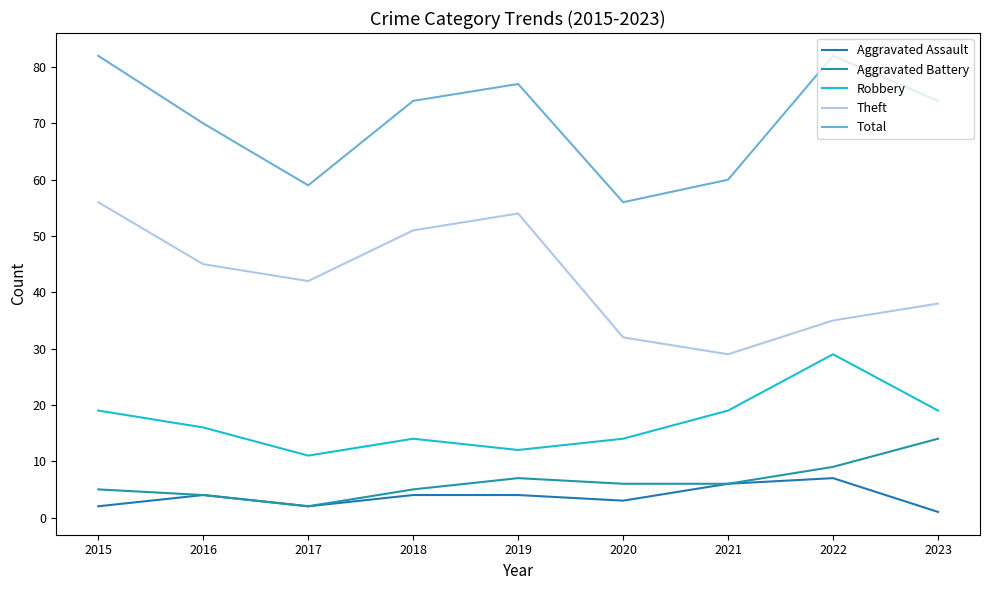

Is the value of Total at 2015 greater than the value of Aggravated Assault at 2019?

Yes